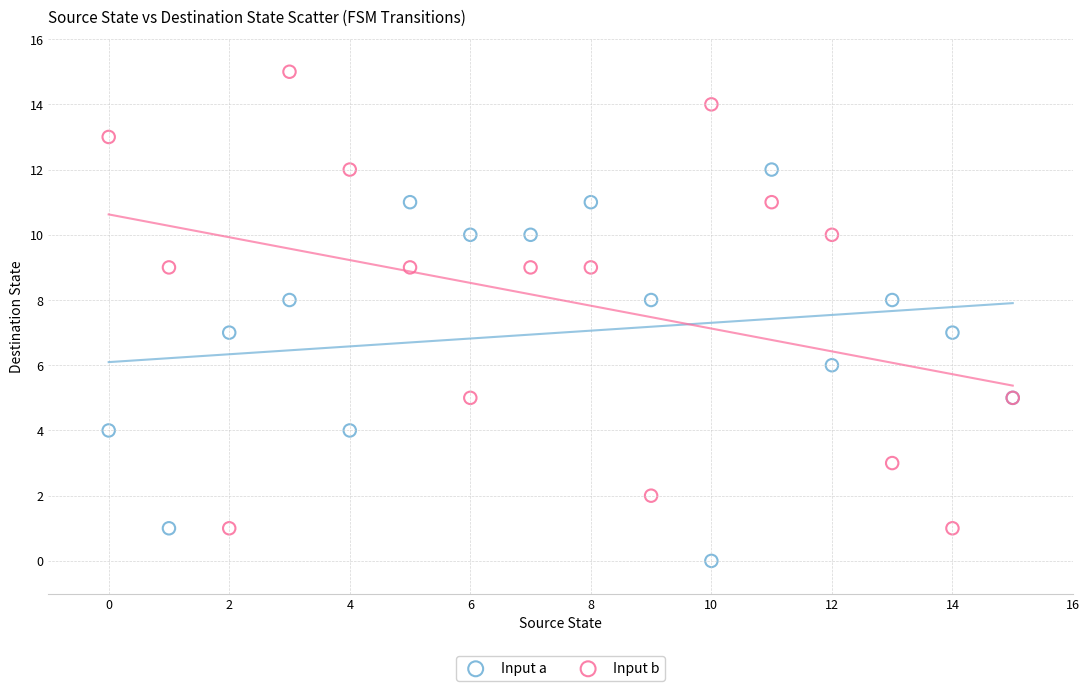

Which series reaches the minimum Y coordinate?

Input a